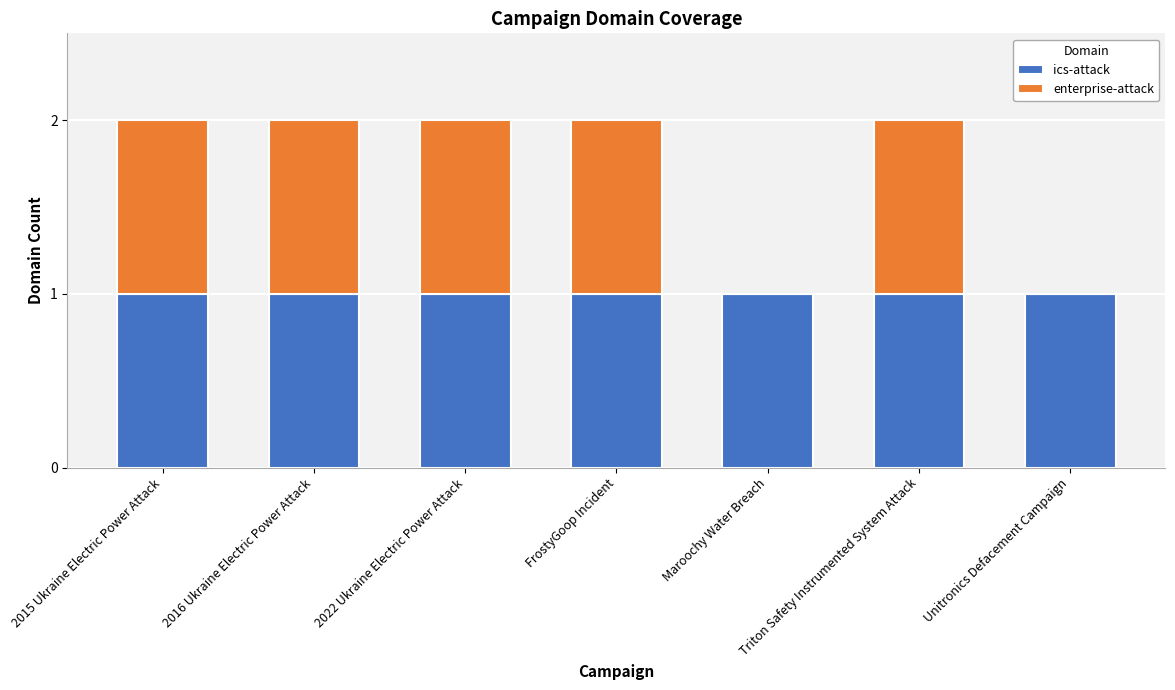

Is it true that ics-attack equals 1 at Triton Safety Instrumented System Attack?

True